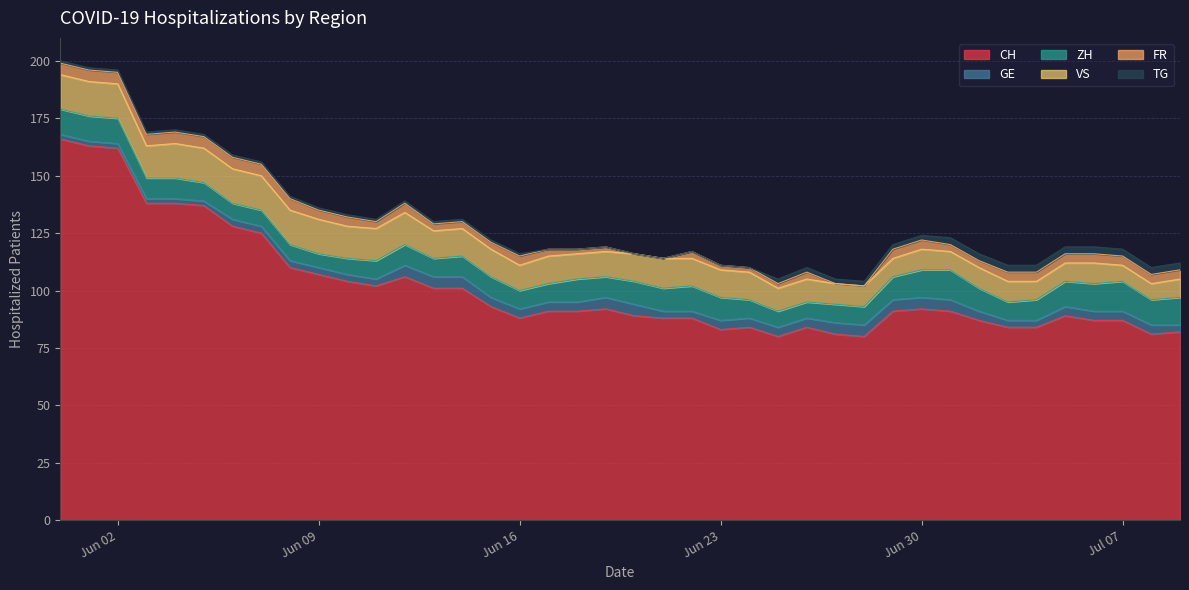

What is the lowest value of the CH series?

80